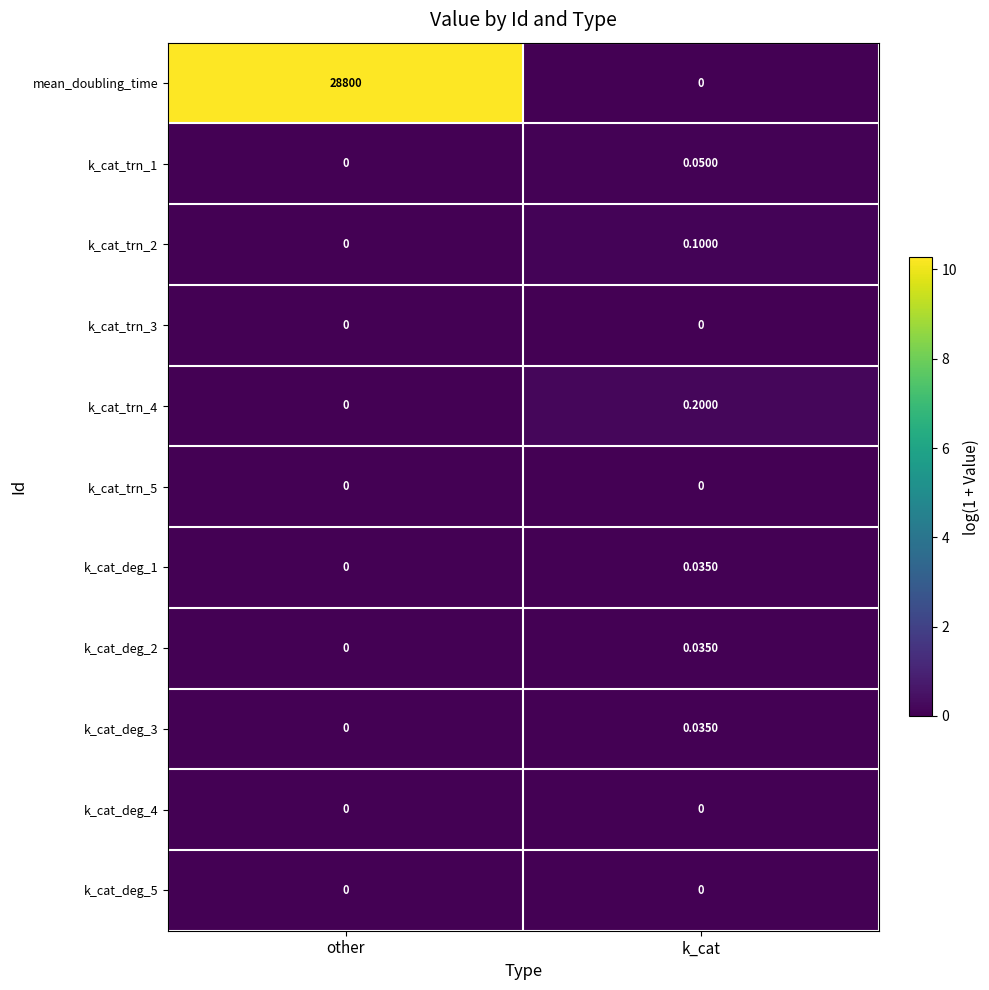

Which category has the highest value across all series?

other